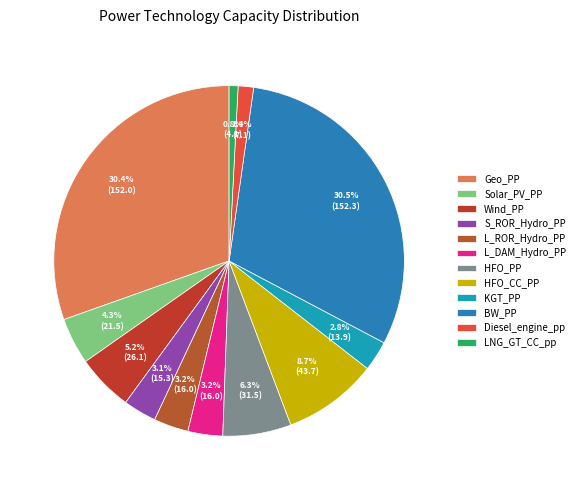

To the nearest percent, what percentage of the pie is Geo_PP?

30%